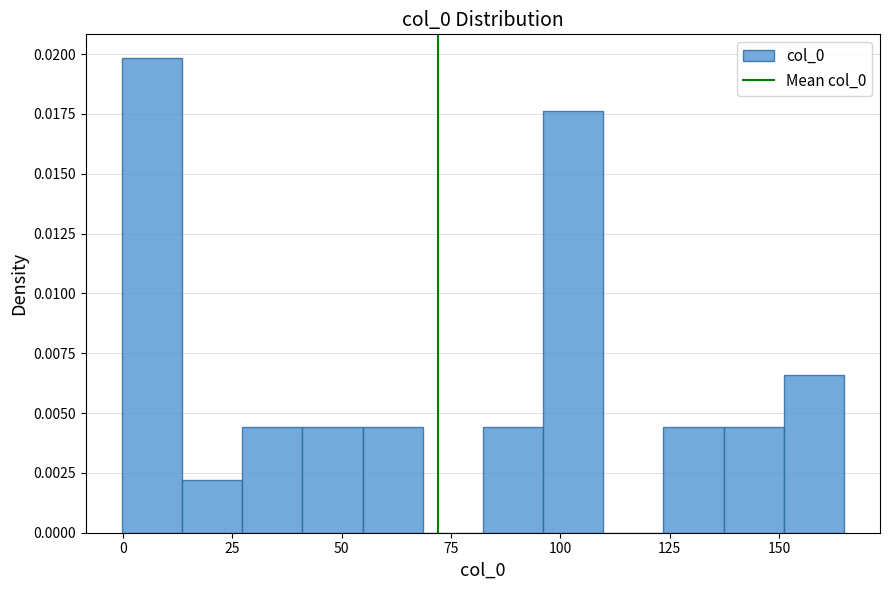

Read against the x-axis, roughly where is the centre of the tallest bar?

5